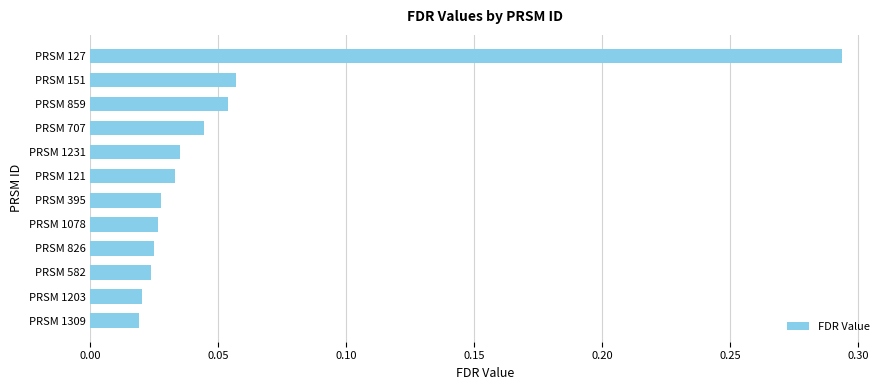

What is the sum of all values?

0.7